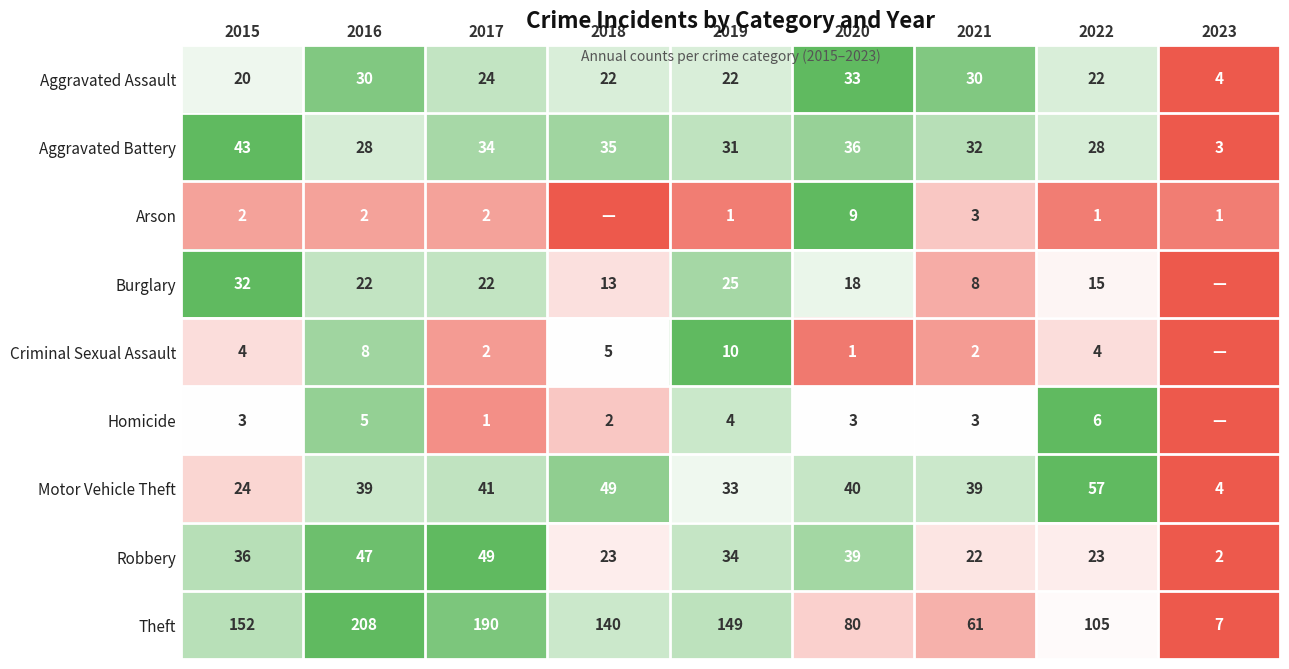

How many series are shown in this chart?

9